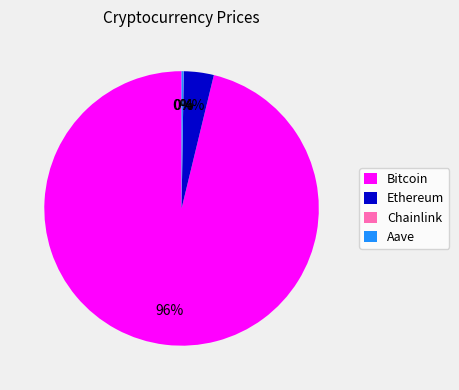

To the nearest percent, what is the average slice percentage?

25%